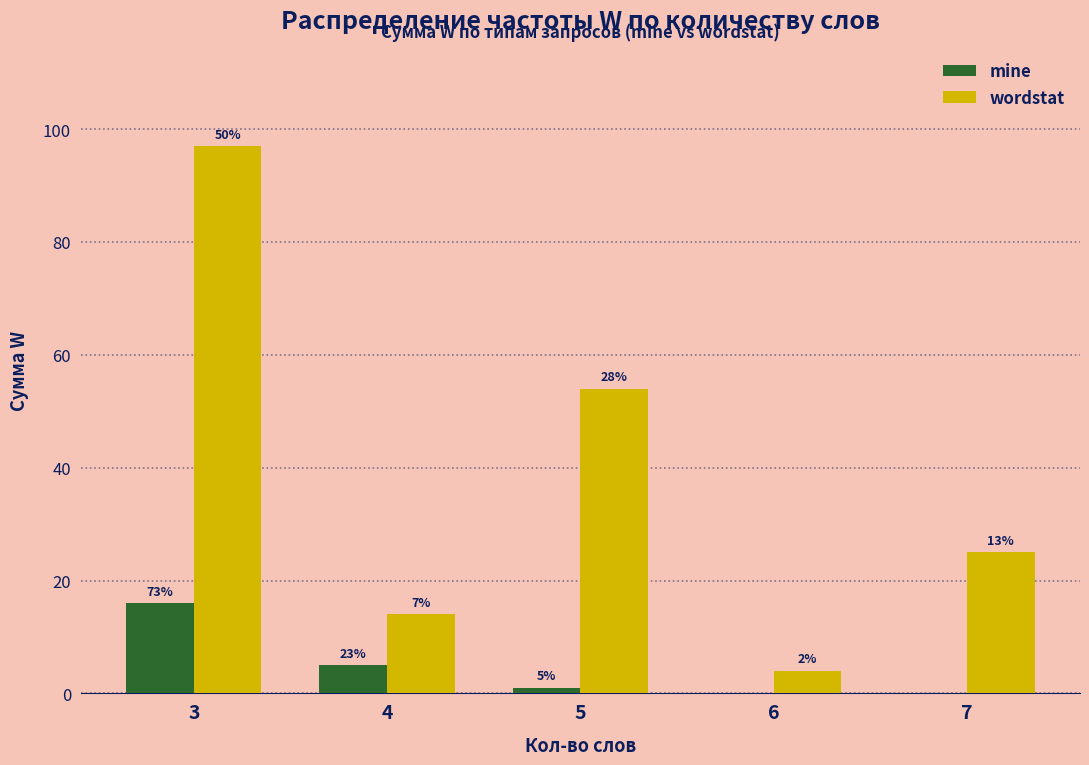

What is the sum of the mine values at 3 and 4?

21